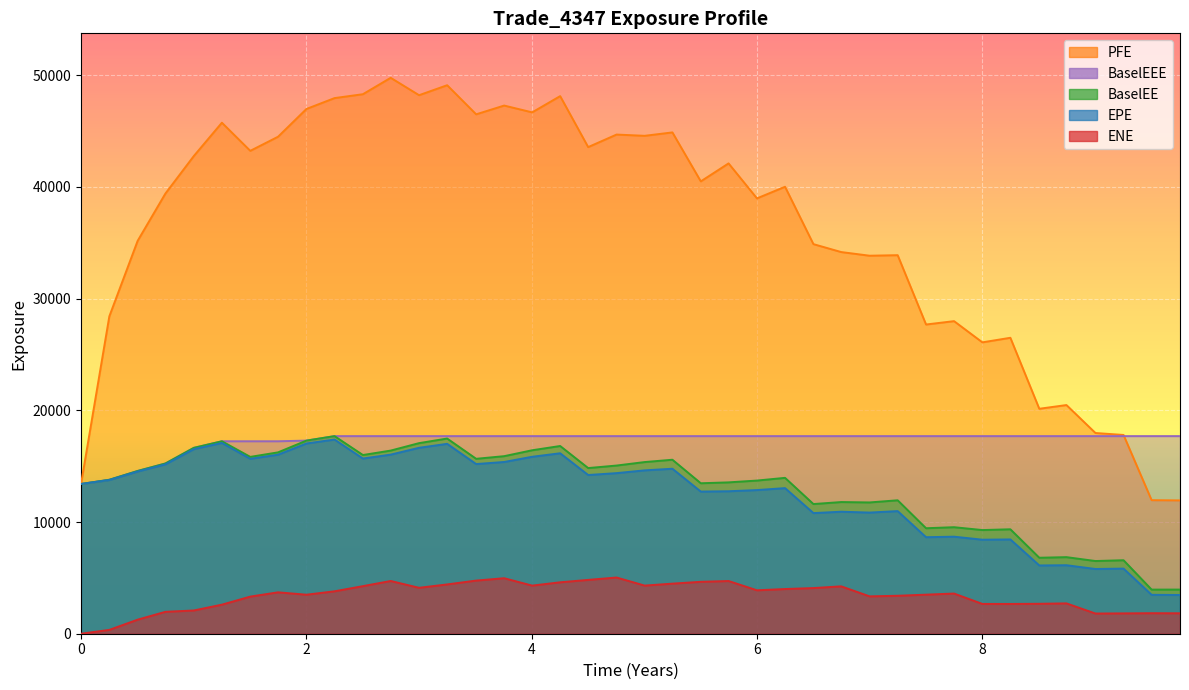

True or false: BaselEEE has a value of 17688.5 at 3.2507.

True